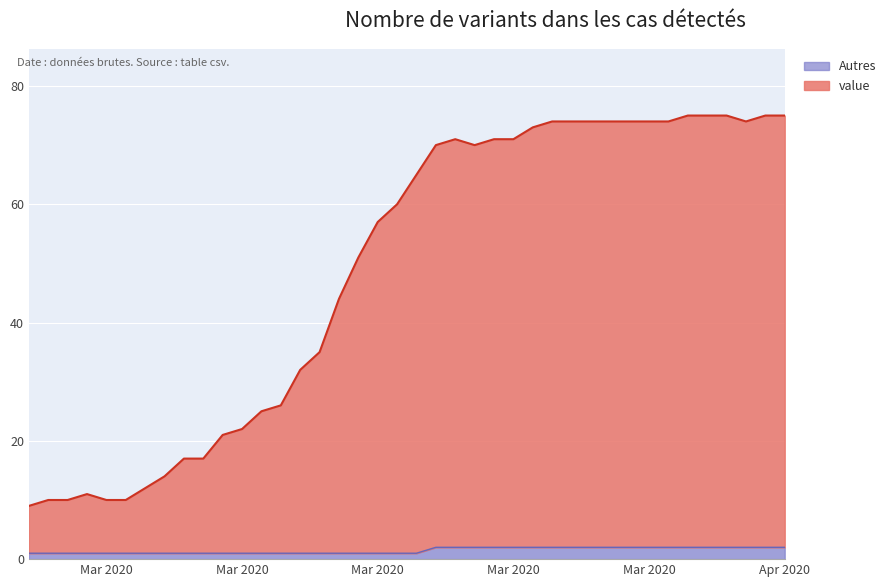

How many data points are above 65?

19